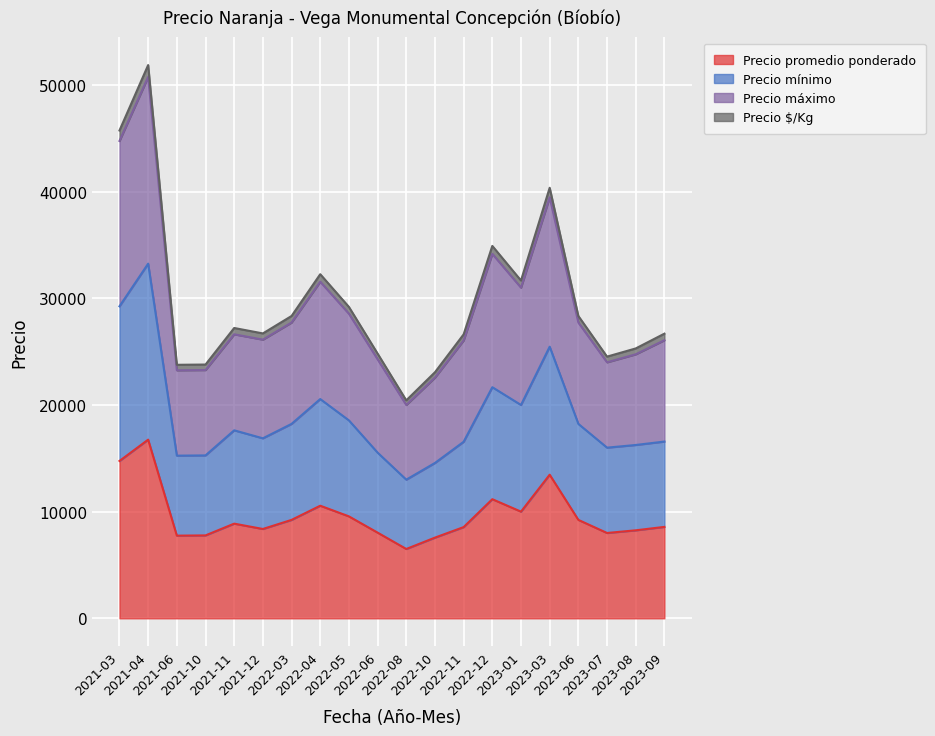

True or false: Precio promedio ponderado and Precio mínimo intersect in this chart.

False